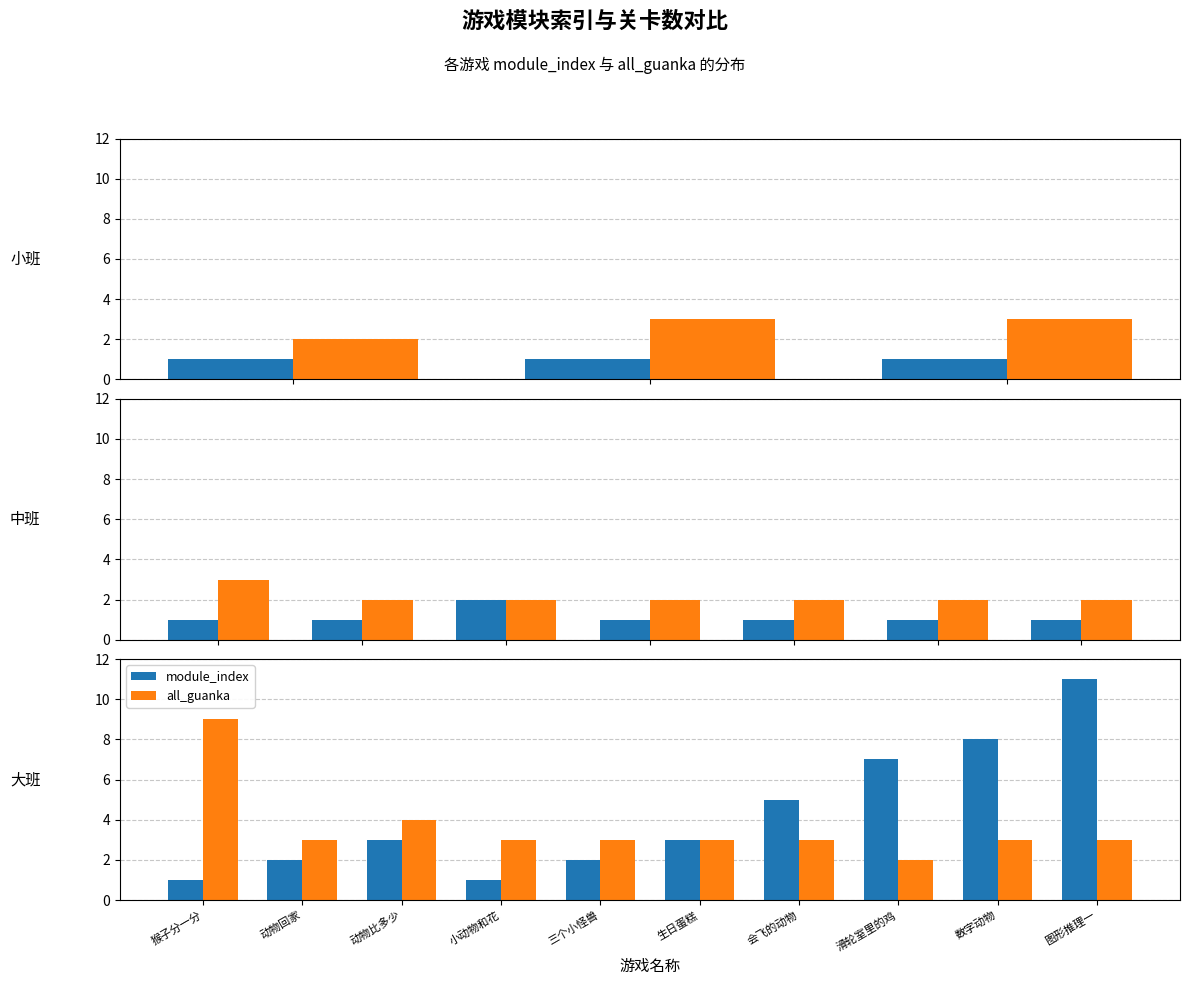

What are all the series names shown in the legend?

module_index, all_guanka